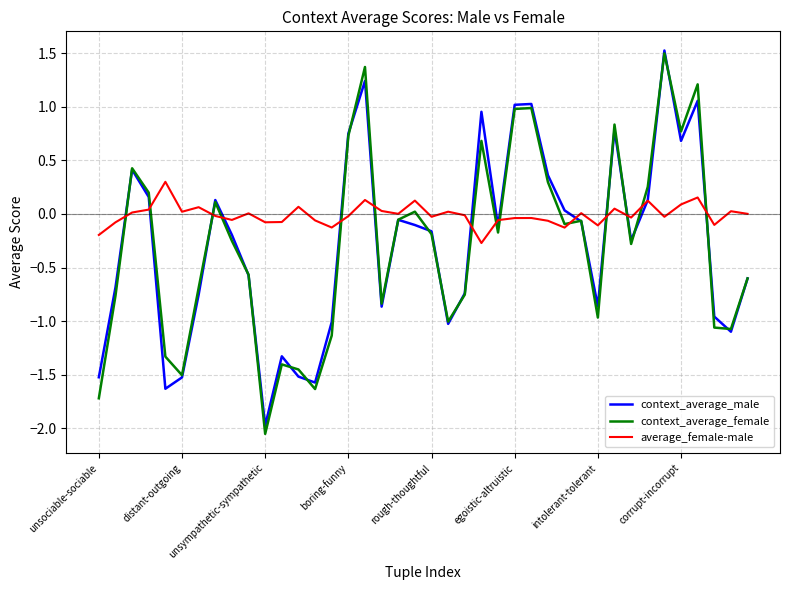

What is the minimum value for context_average_male?

-2.0